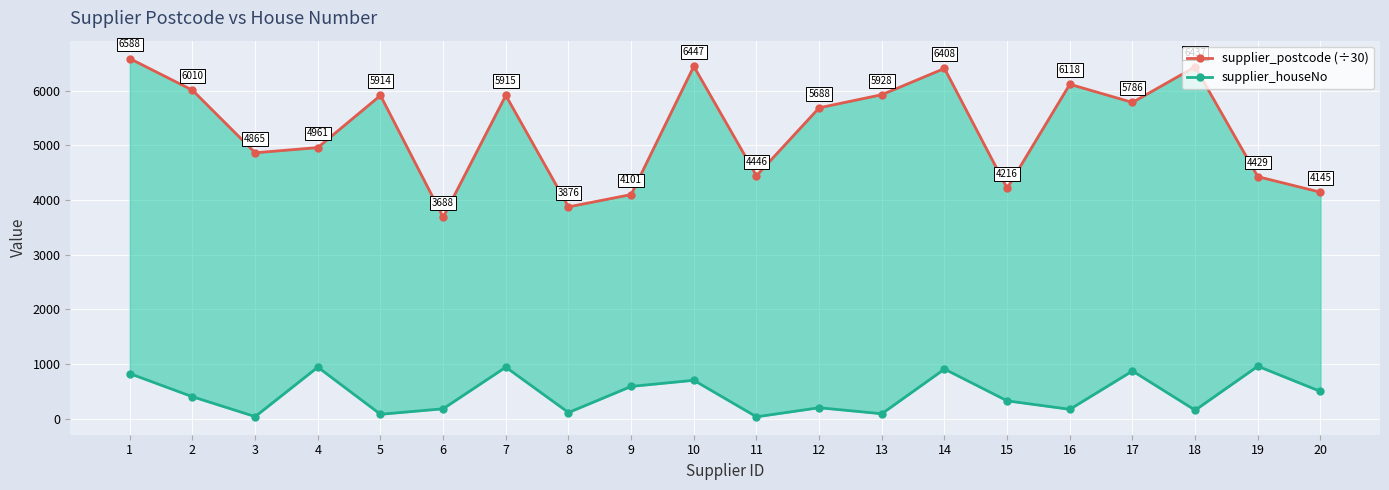

True or false: supplier_postcode (÷30) has more than 0 interior local peaks.

True